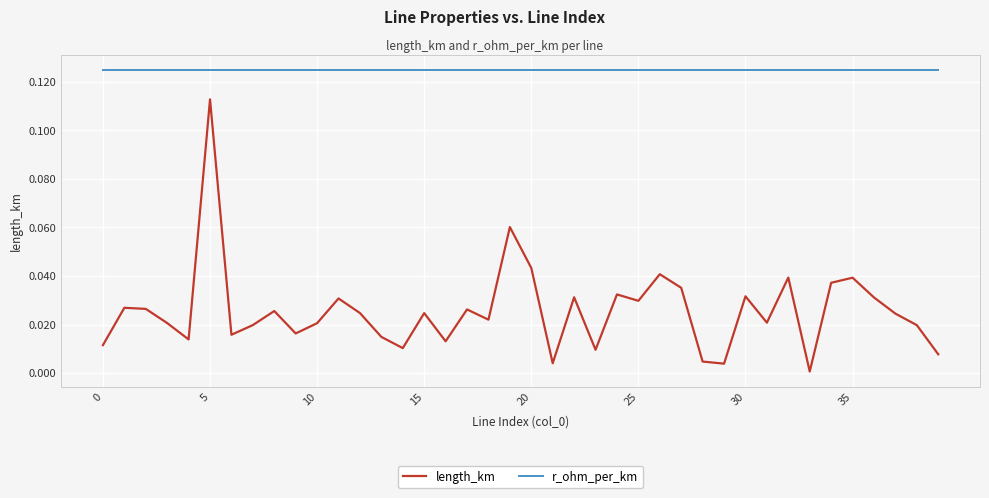

How many lines are shown in the chart?

2